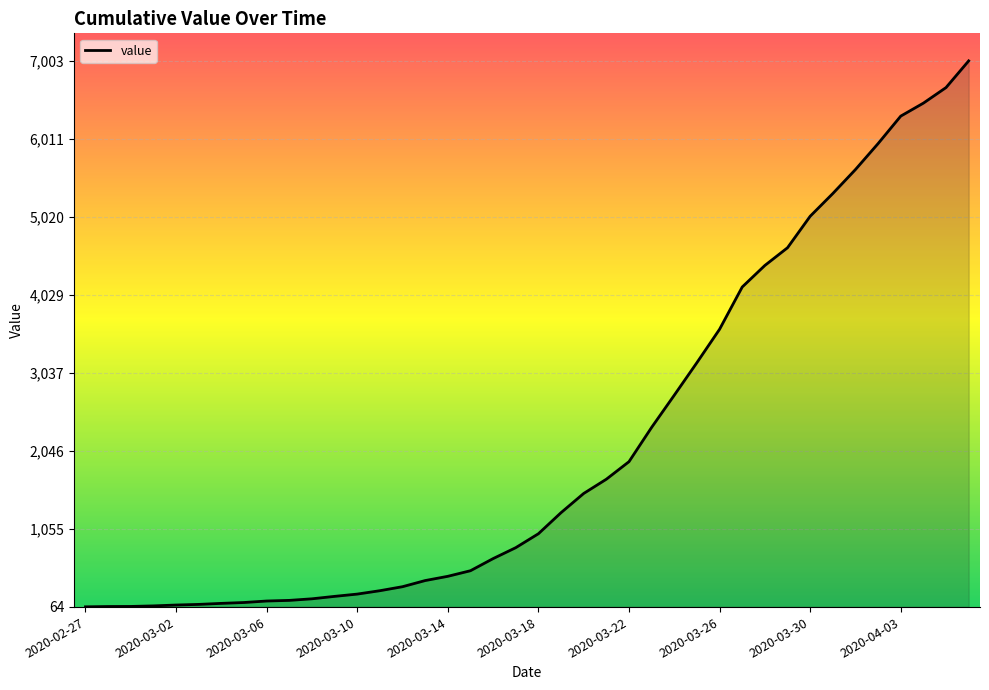

What is the maximum value shown in the chart?

7003